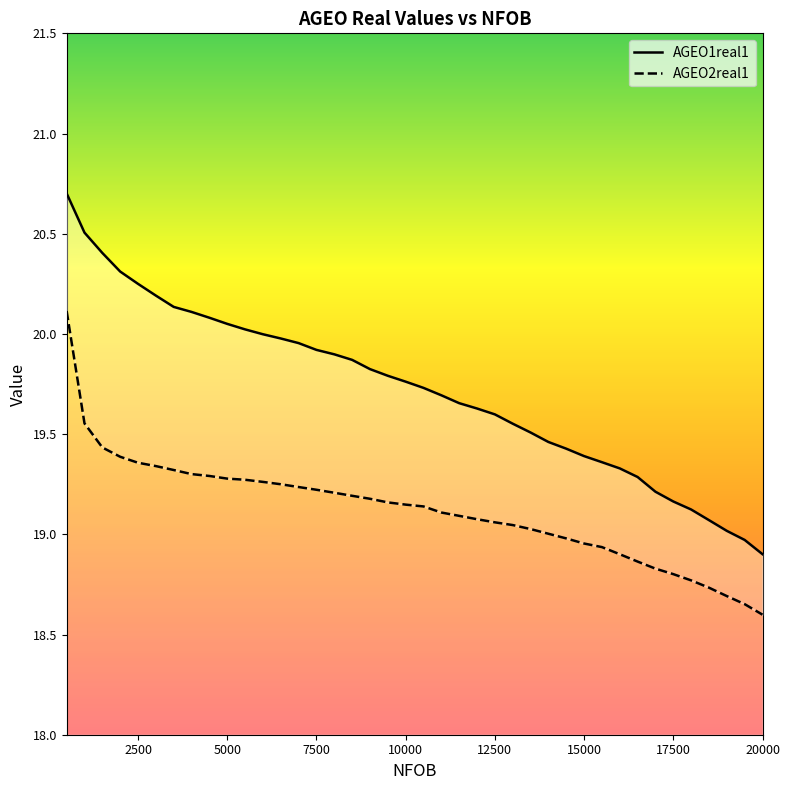

Reading left to right, what are all the values shown in this chart?

AGEO1real1: 500=20.7	1000=20.5	1500=20.4	2000=20.3	2500=20.2	3000=20.2	3500=20.1	4000=20.1	4500=20.1	5000=20.1	5500=20.0	6000=20.0	6500=20.0	7000=20.0	7500=19.9	8000=19.9	8500=19.9	9000=19.8	9500=19.8	10000=19.8	10500=19.7	11000=19.7	11500=19.7	12000=19.6	12500=19.6	13000=19.6	13500=19.5	14000=19.5	14500=19.4	15000=19.4	15500=19.4	16000=19.3	16500=19.3	17000=19.2	17500=19.2	18000=19.1	18500=19.1	19000=19.0	19500=19.0	20000=18.9
AGEO2real1: 500=20.1	1000=19.6	1500=19.4	2000=19.4	2500=19.4	3000=19.3	3500=19.3	4000=19.3	4500=19.3	5000=19.3	5500=19.3	6000=19.3	6500=19.2	7000=19.2	7500=19.2	8000=19.2	8500=19.2	9000=19.2	9500=19.2	10000=19.1	10500=19.1	11000=19.1	11500=19.1	12000=19.1	12500=19.1	13000=19.0	13500=19.0	14000=19.0	14500=19.0	15000=19.0	15500=18.9	16000=18.9	16500=18.9	17000=18.8	17500=18.8	18000=18.8	18500=18.7	19000=18.7	19500=18.7	20000=18.6